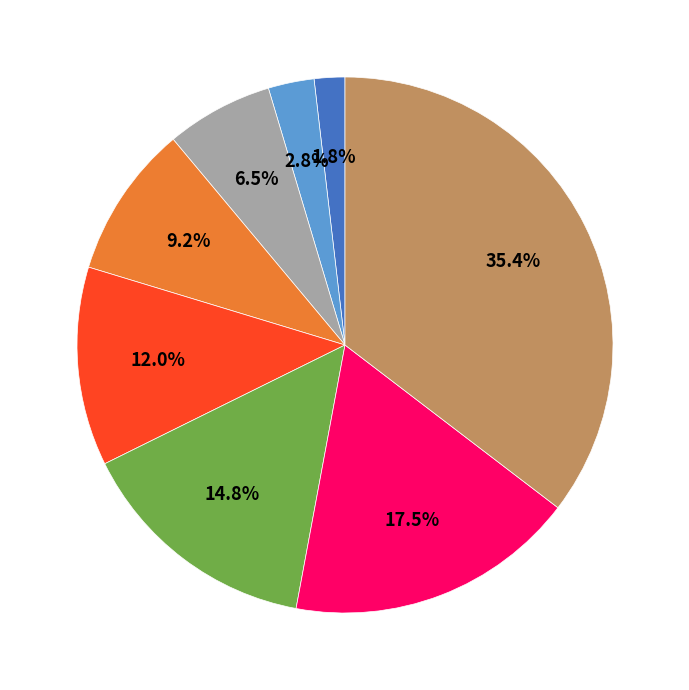

Does any single category account for the majority?

No